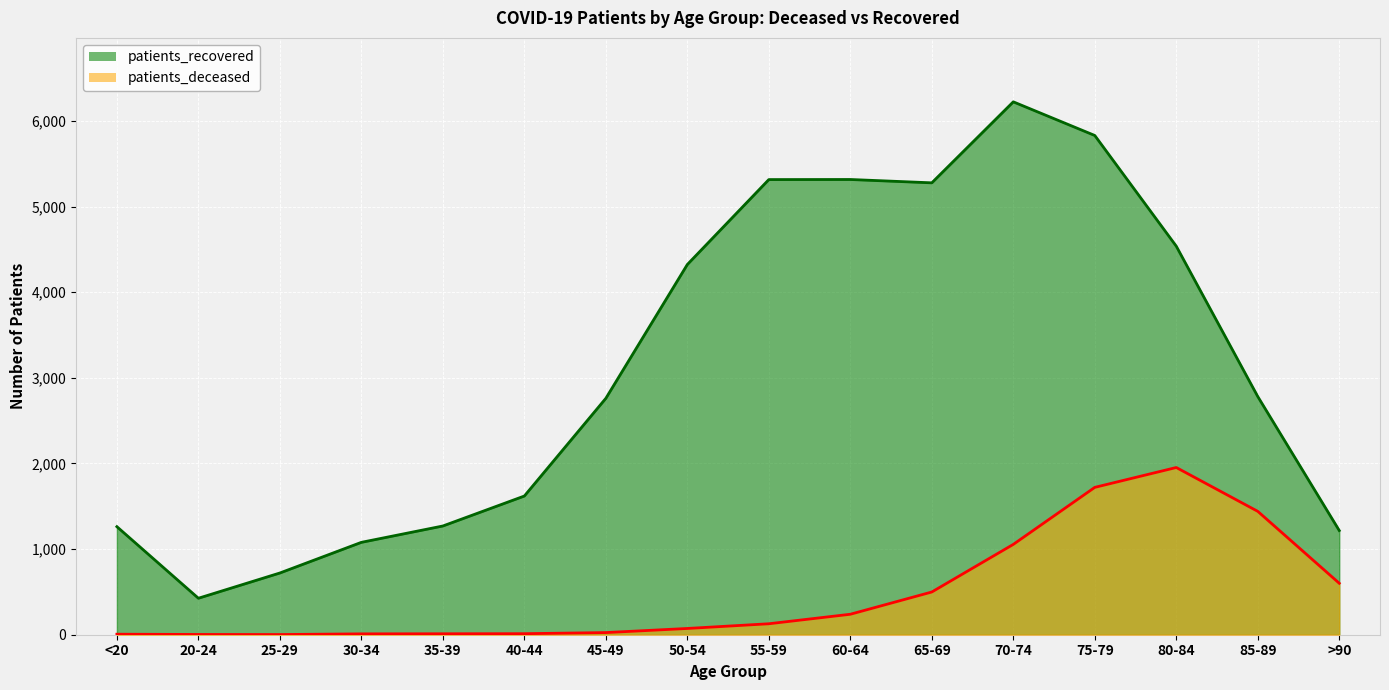

True or false: patients_recovered has a value of 6429 at 50-54.

False